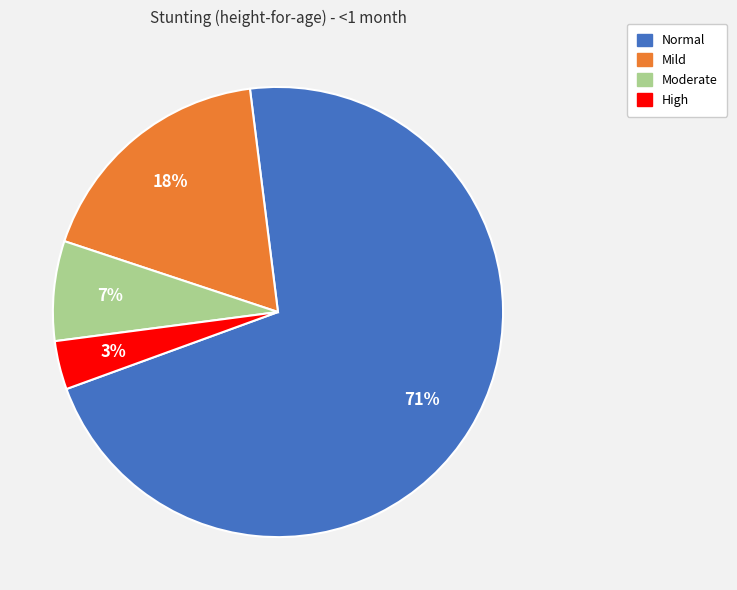

Does any single category account for the majority?

Yes